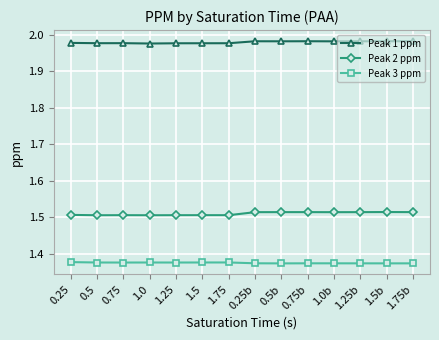

Is the value of Peak 2 ppm at 1.0 greater than the value of Peak 1 ppm at 0.25?

No